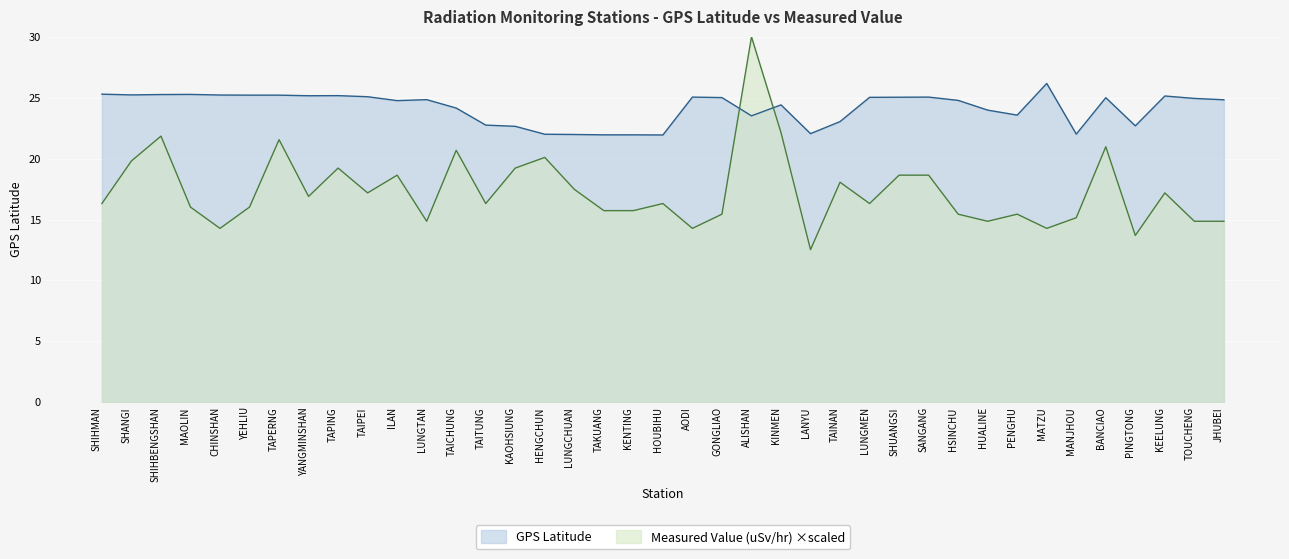

Rank the series at KEELUNG from highest to lowest value.

GPS Latitude, Measured Value (uSv/hr) ×scaled